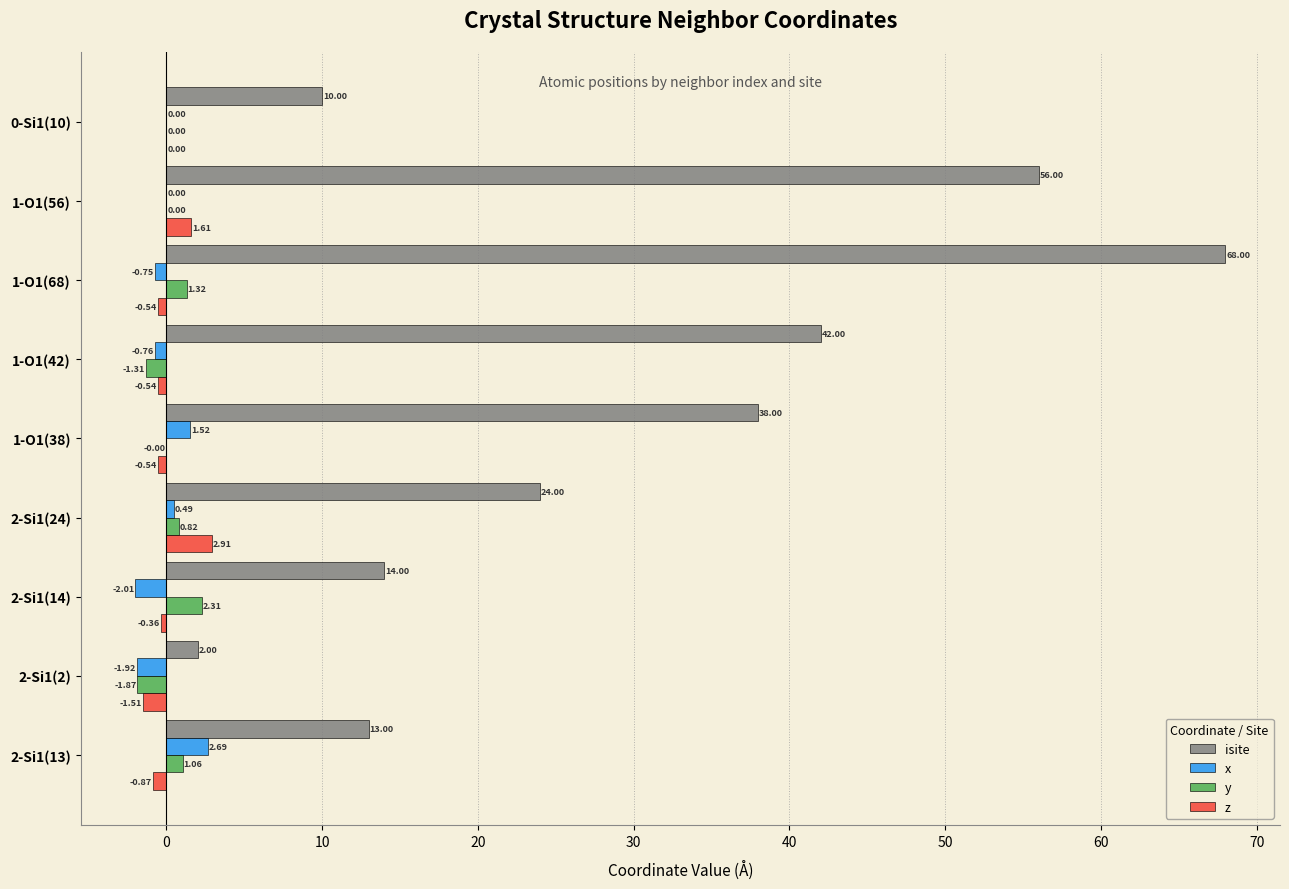

Count the x values in the range 0 to 1.

3